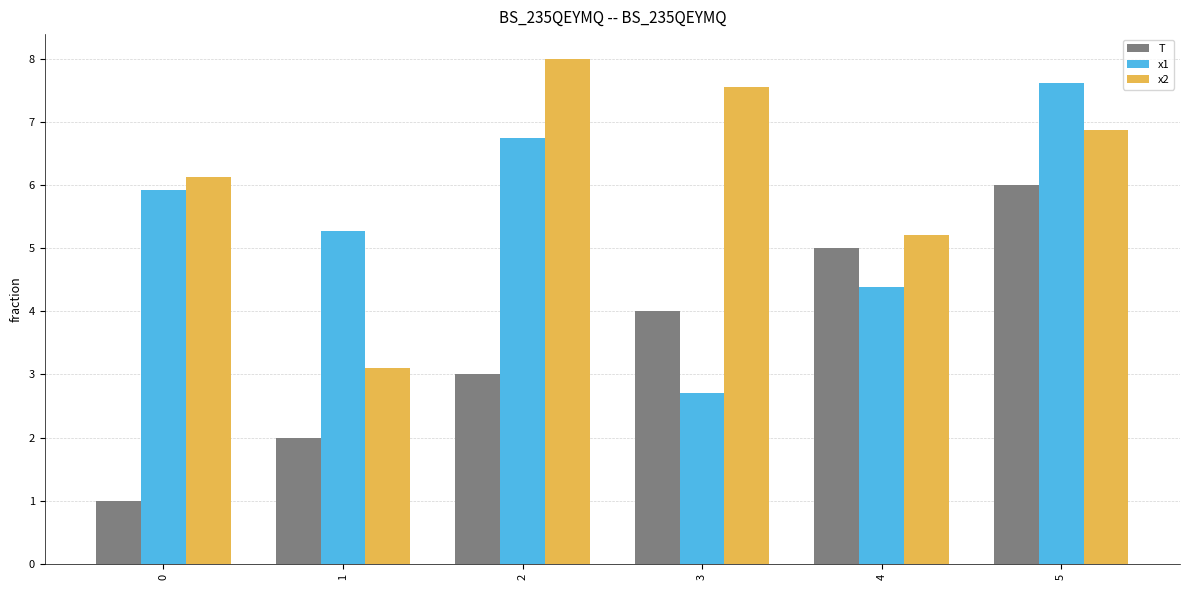

How many series are shown in this chart?

3